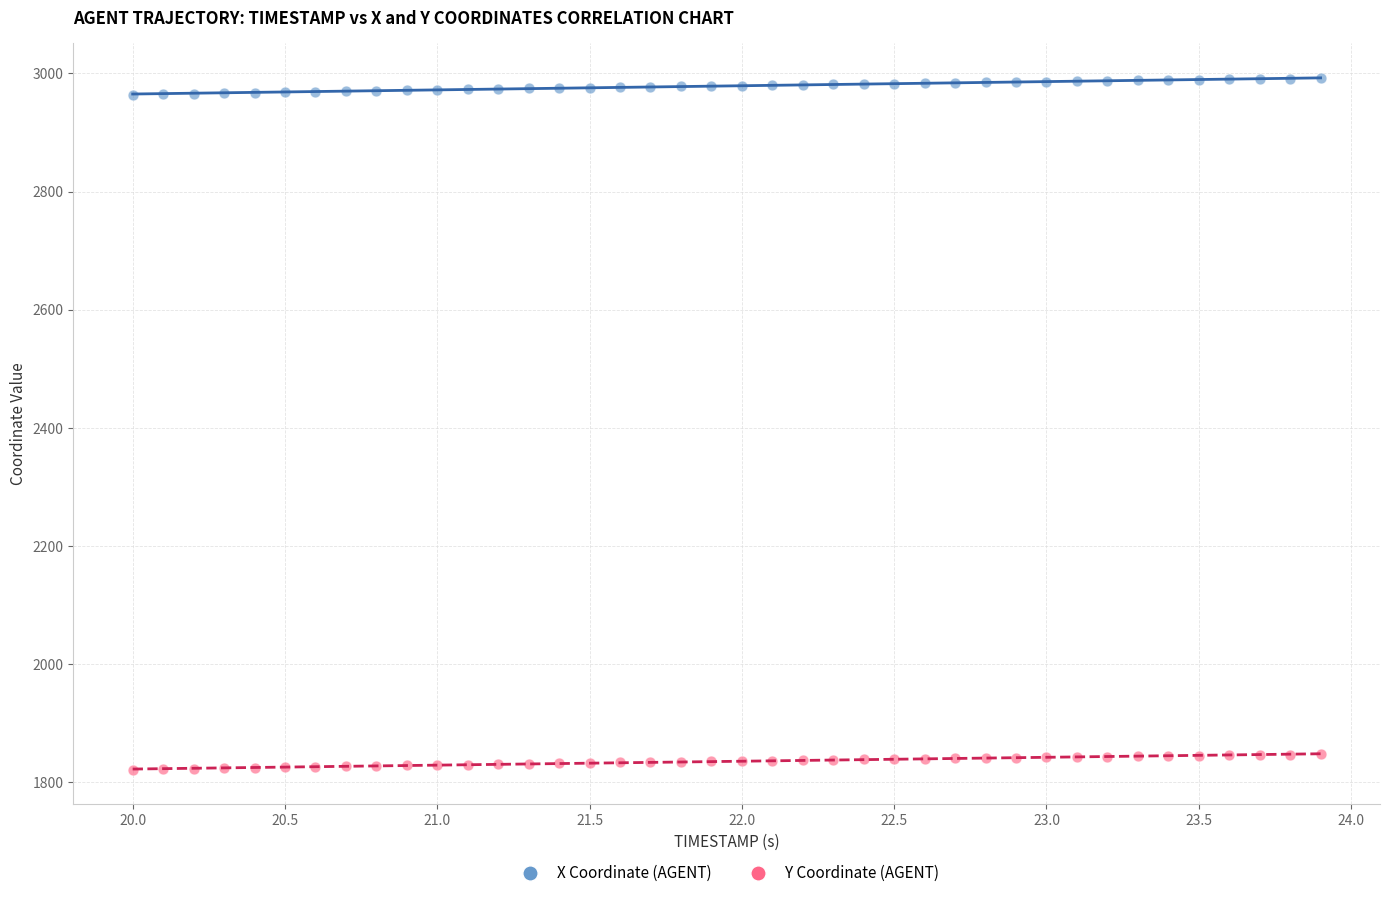

Across all data points, what is the range of Y values (max minus min)?

1170.4